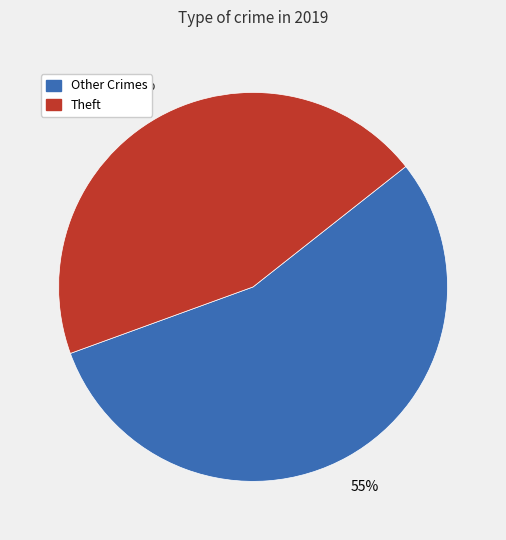

To the nearest percent, what is the average slice percentage?

50%